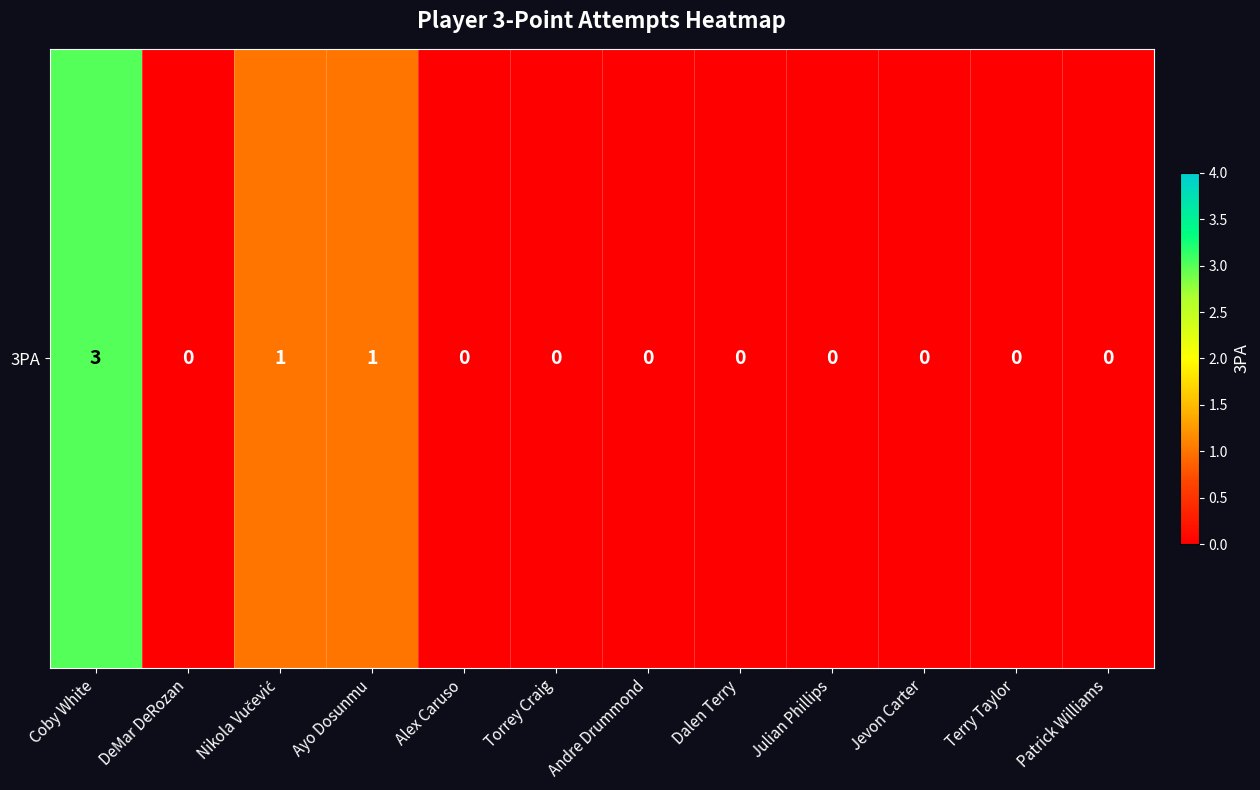

List the labels in order of value, smallest first.

DeMar DeRozan, Alex Caruso, Torrey Craig, Andre Drummond, Dalen Terry, Julian Phillips, Jevon Carter, Terry Taylor, Patrick Williams, Nikola Vučević, Ayo Dosunmu, Coby White